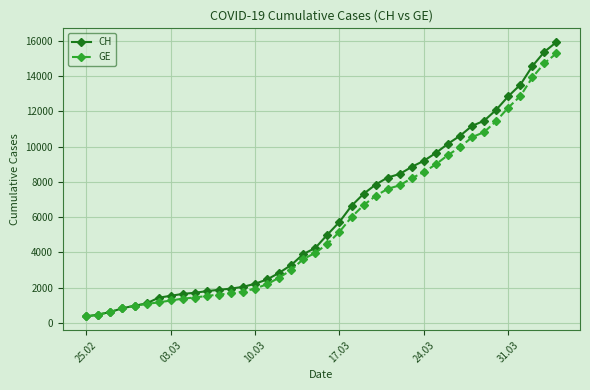

What is the value of the CH point at the 25th from the left?

7847